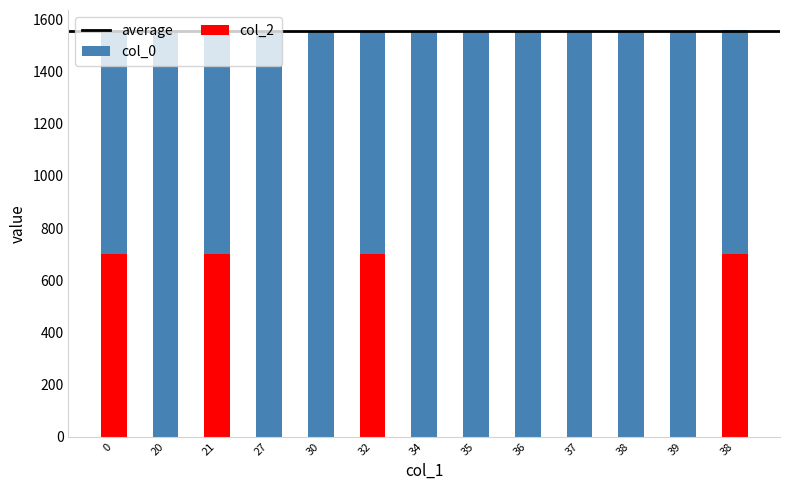

What is the approximate value at 21?

1555.4